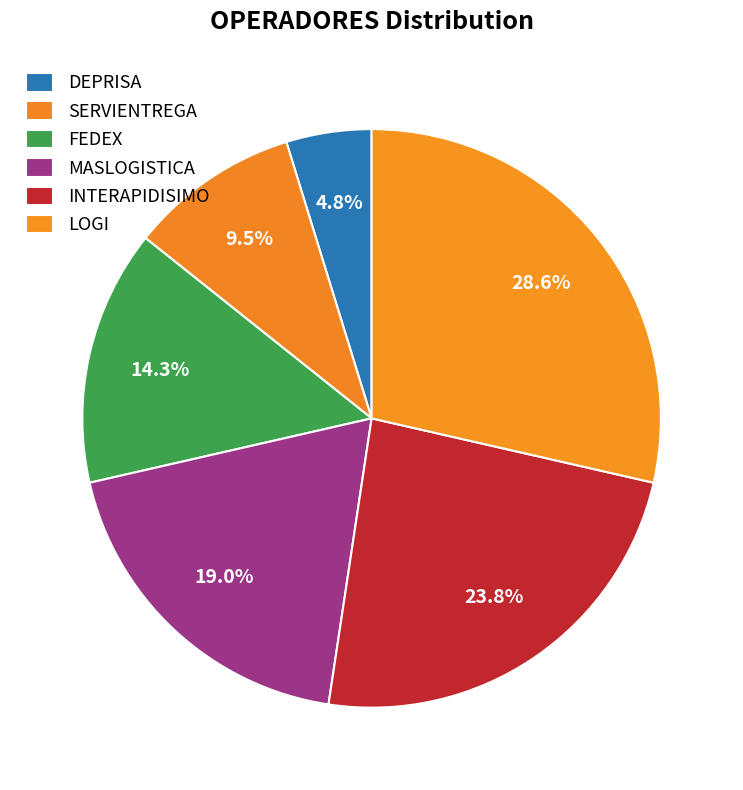

How many slices are in this pie chart?

6